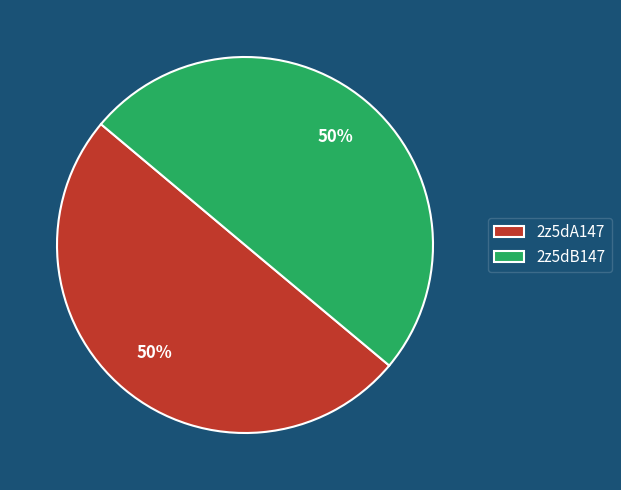

Do 2z5dA147 and 2z5dB147 together represent more than half of the pie?

Yes